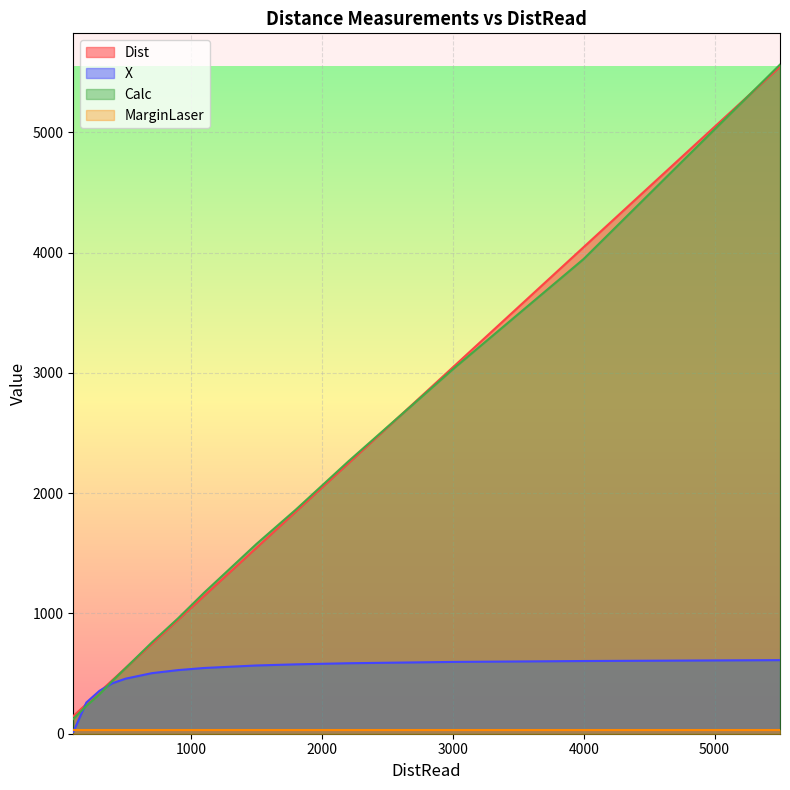

What is the difference between the maximum and minimum values in the Calc series?

5440.9